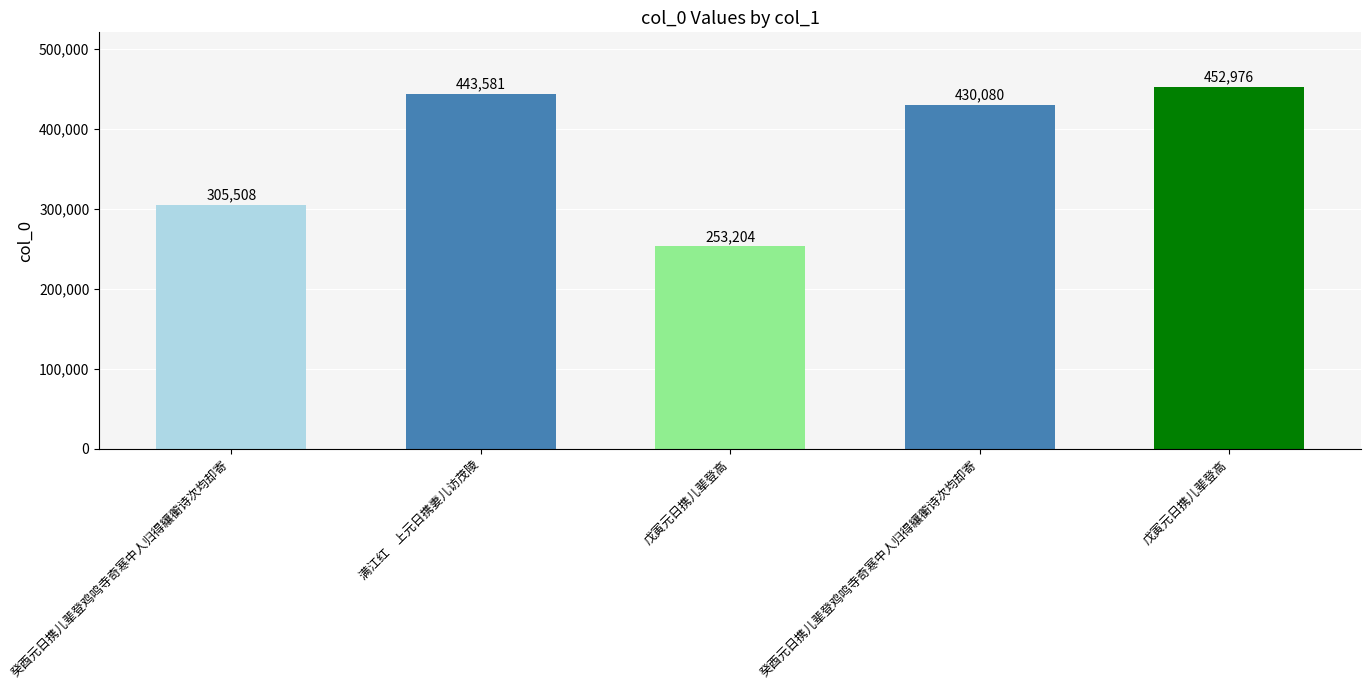

Reading left to right, extract all data points from this chart.

305508	443581	253204	430080	452976